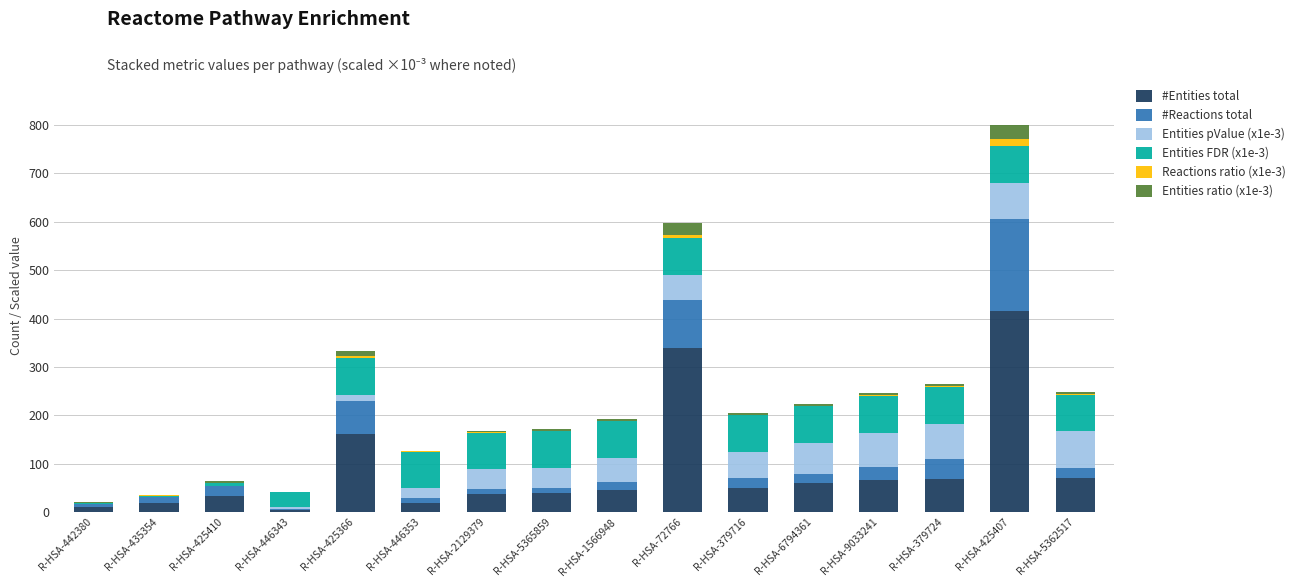

What is the maximum value for #Entities total?

415.0